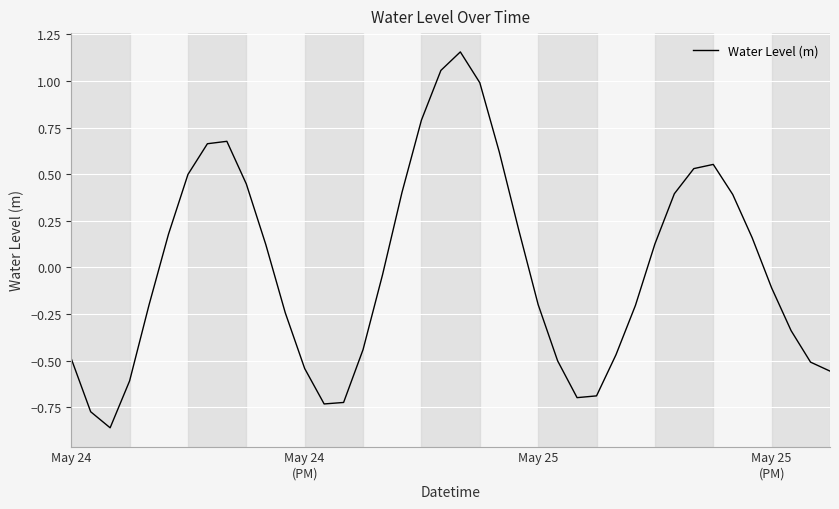

Is this an area chart (filled region under the line)?

No